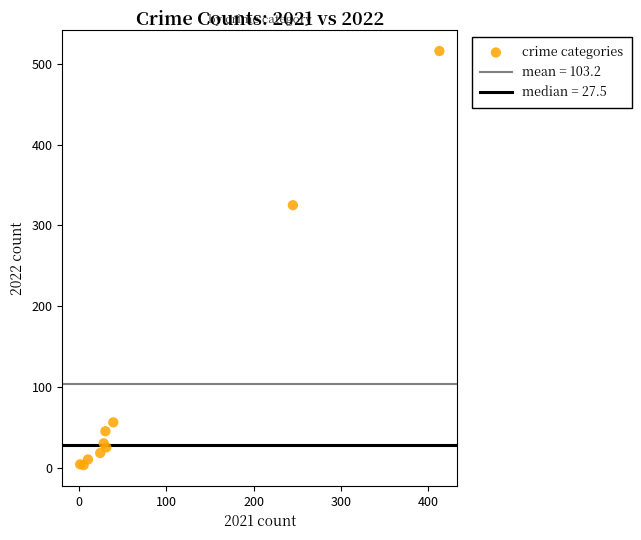

What Y value in the scatter plot is closest to 259?

325